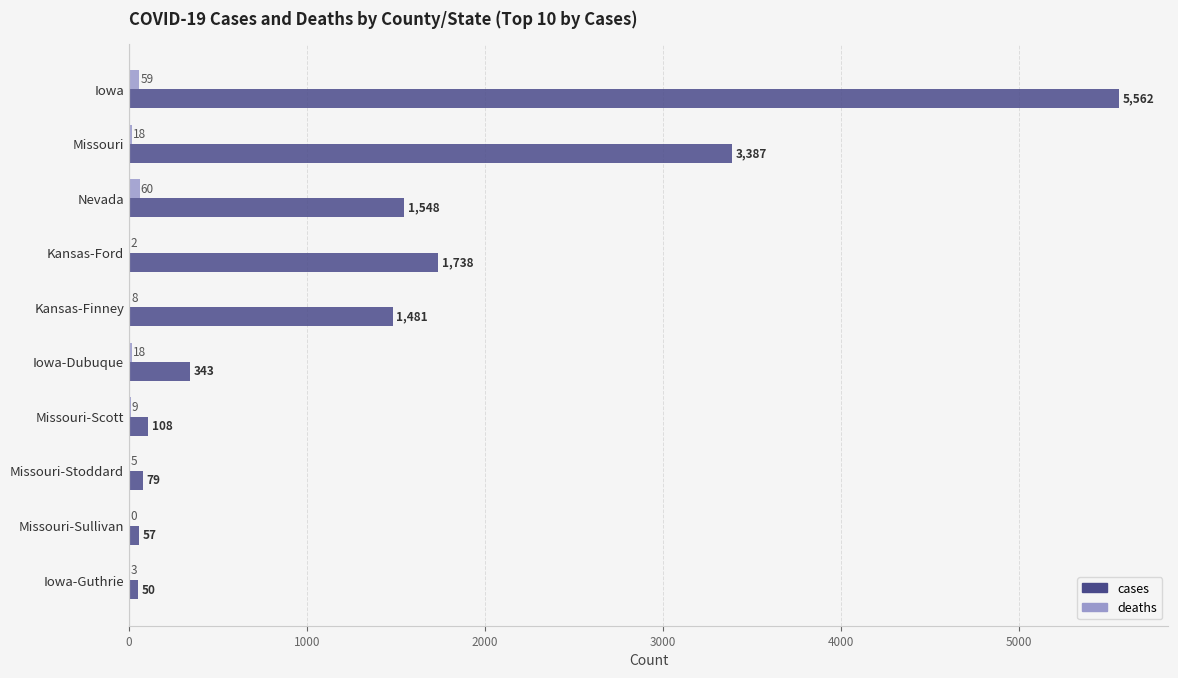

What is the total value across all series at Missouri?

3405